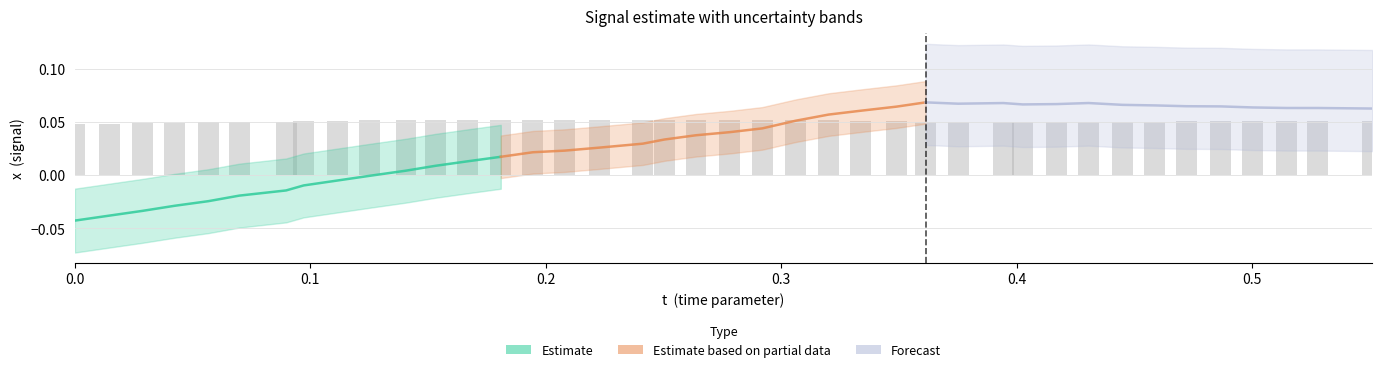

Count the values in the range 0 to 1.

40